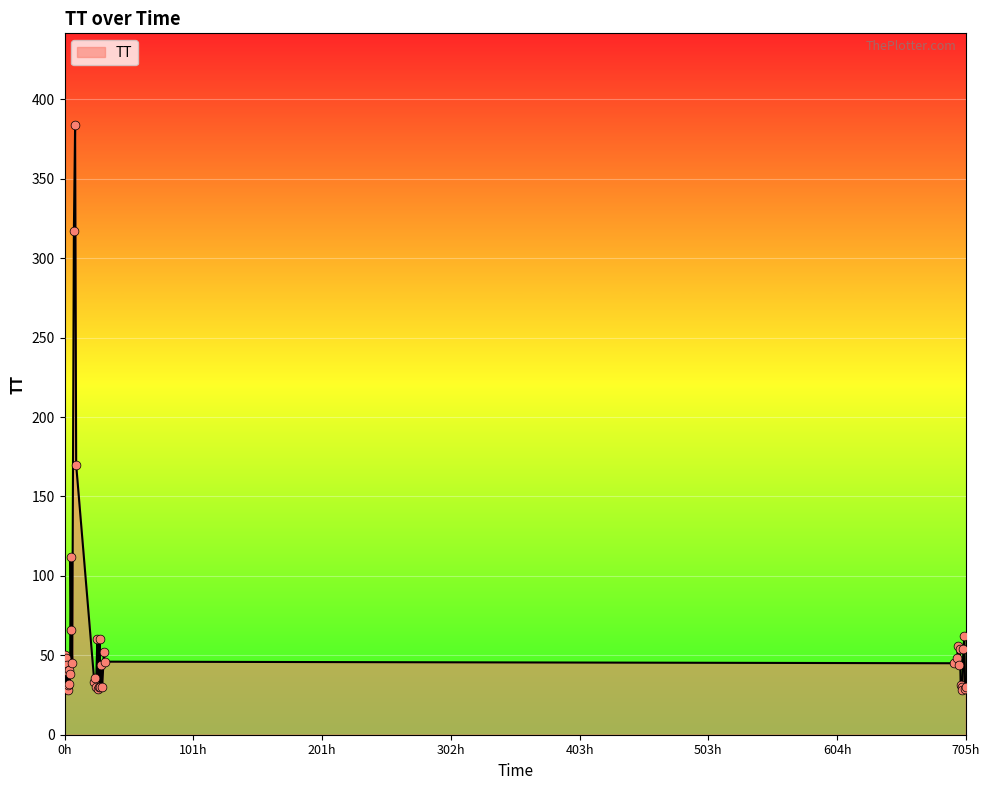

What is the difference between the maximum and minimum values?

356